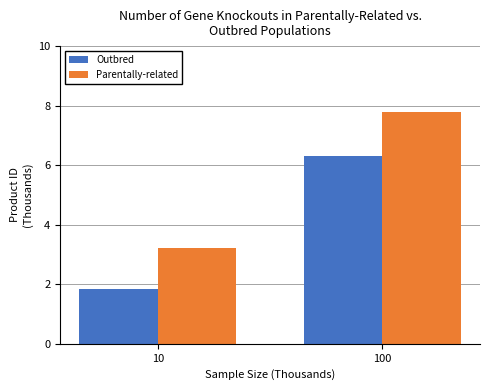

True or false: Outbred has a value of 6.3 at 100.

True